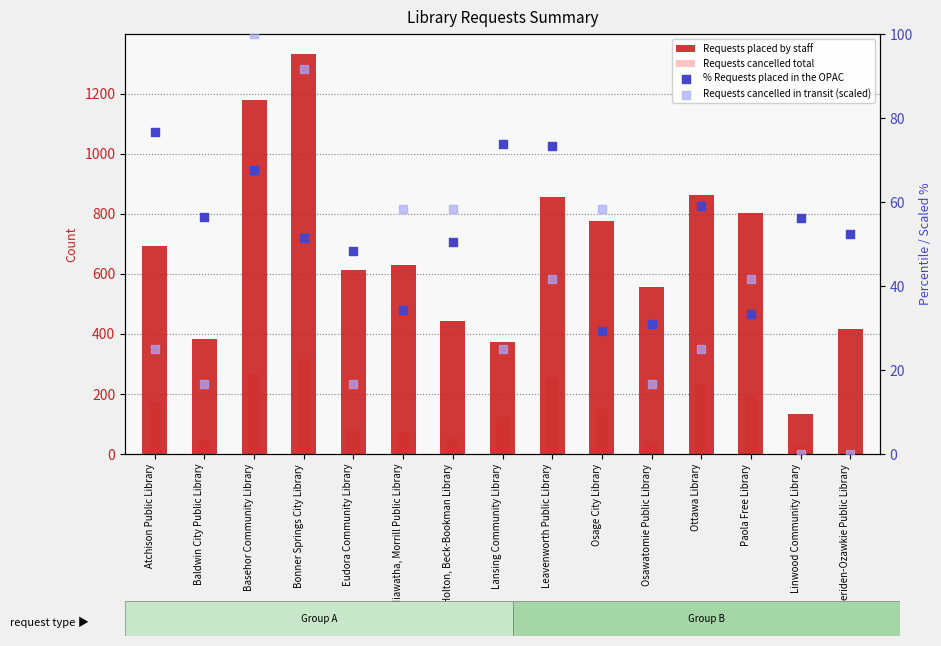

Which series has the largest total across all categories?

Requests placed by staff